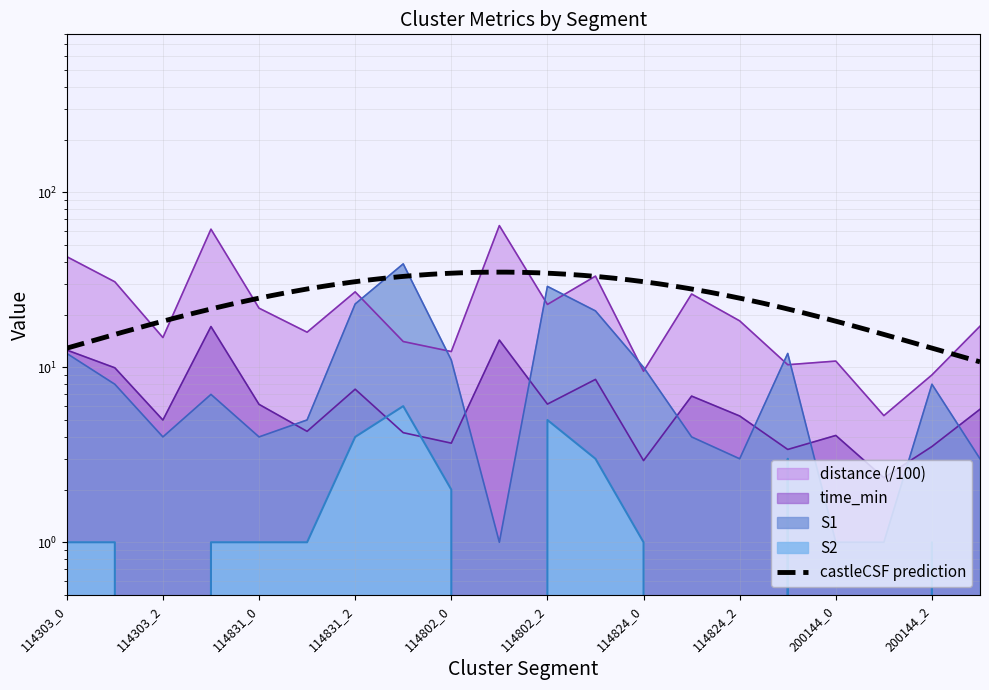

In time_min, how many points are higher than both neighbors (excluding endpoints)?

6